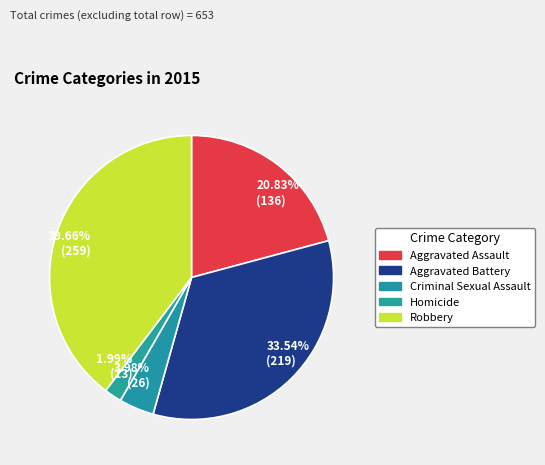

Do 33.54% (219) and 20.83% (136) together represent more than half of the pie?

Yes